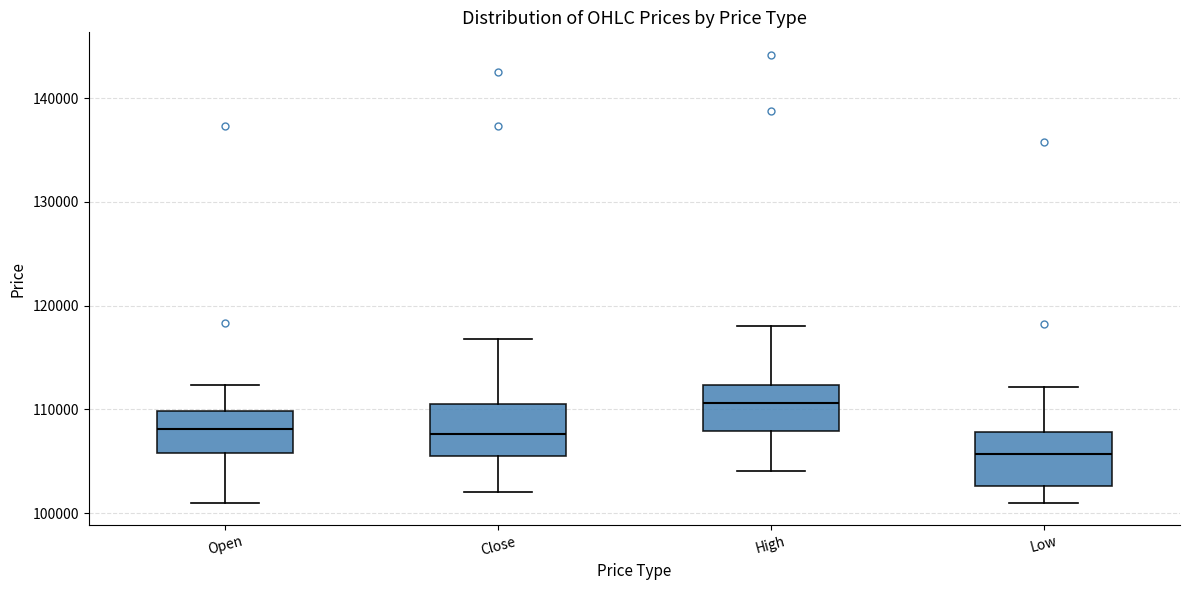

Where is the upper edge of the box for Open on the y-axis? The values are not printed on the chart, so give them approximately, as read against the axis.

110000